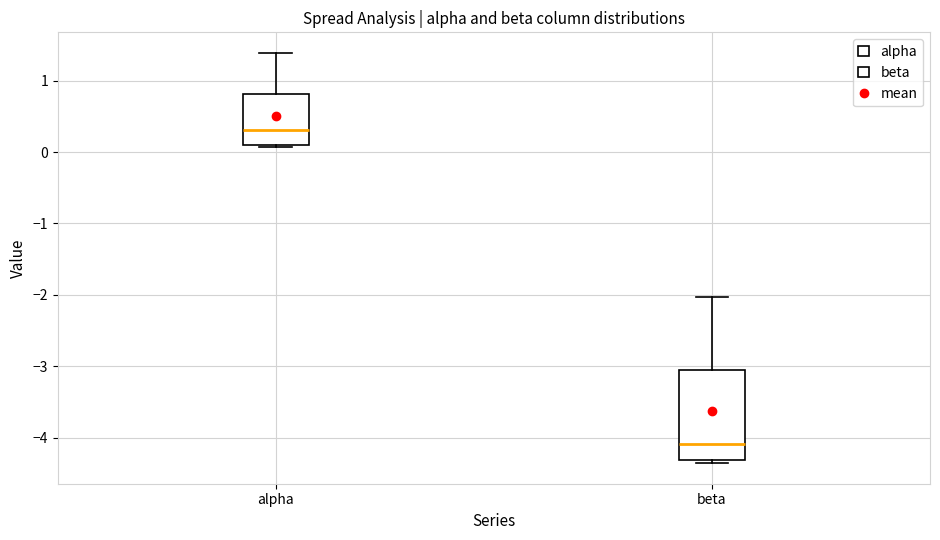

Which box has the highest median line?

alpha